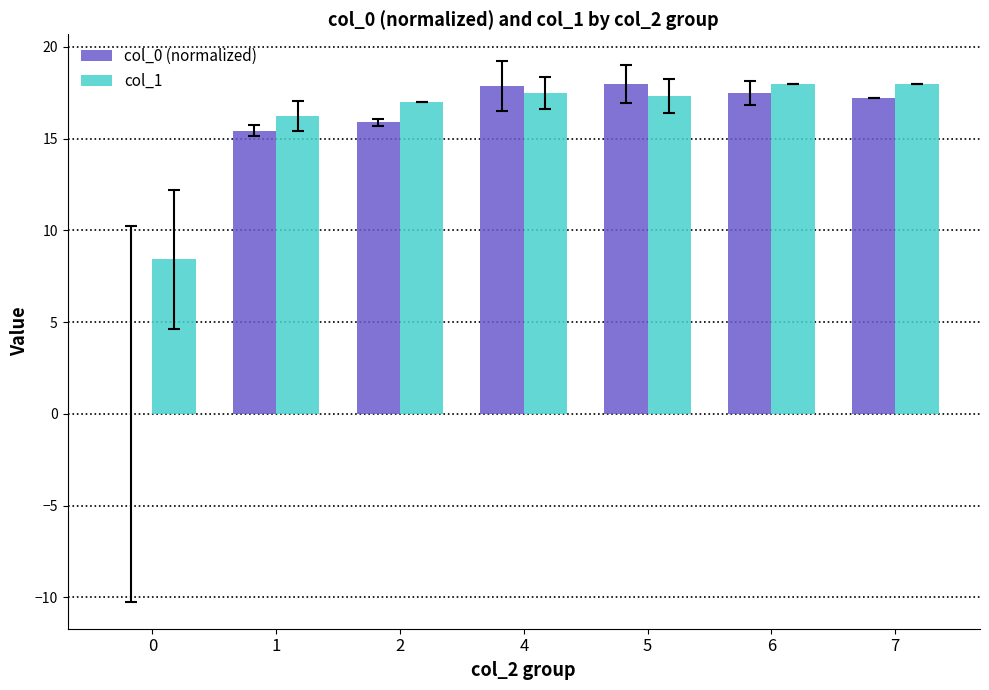

What is the sum of all col_0 (normalized) values?

101.9